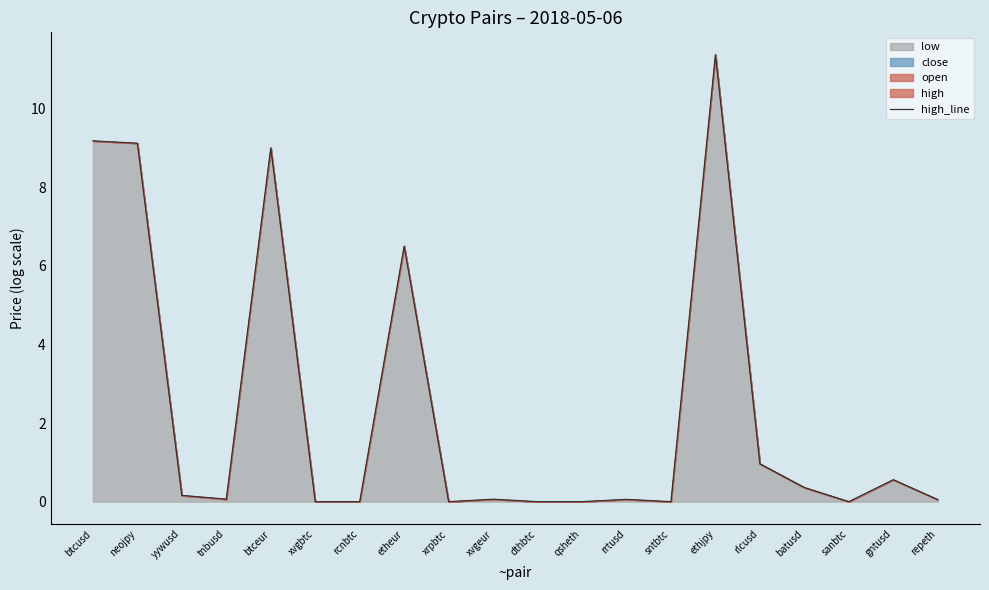

Reading left to right, what are all the values shown in this chart?

9.2	9.1	0.2	0.1	9.0	0.0	0.0	6.5	0.0	0.1	0.0	0.0	0.1	0.0	11.4	1.0	0.4	0.0	0.6	0.1